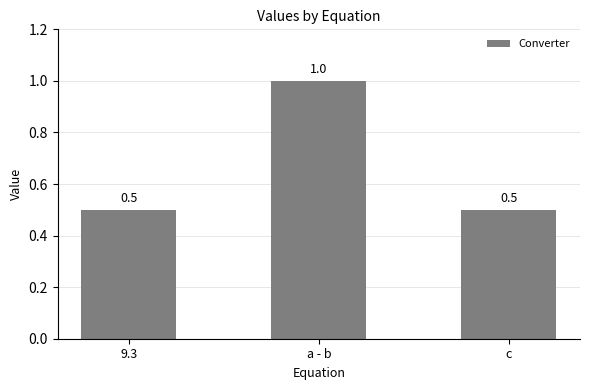

Approximately how many times larger is the value at c compared to a - b?

0.5